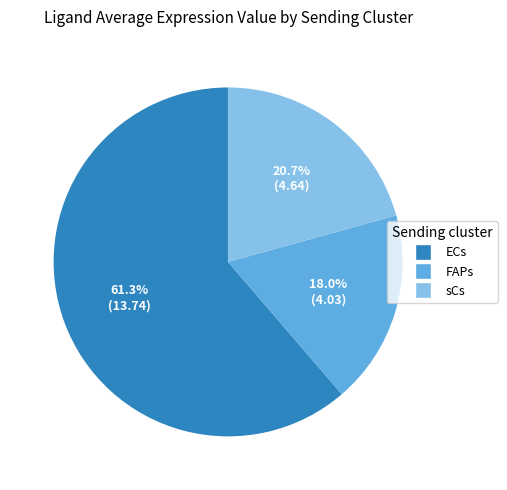

Does any single category account for the majority?

Yes